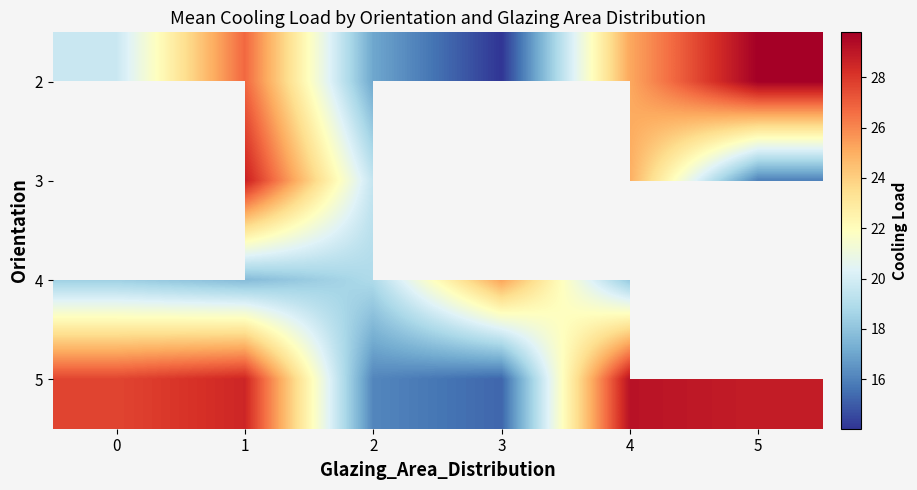

Is the value of 4 at 2 greater than the value of 3 at 1?

No